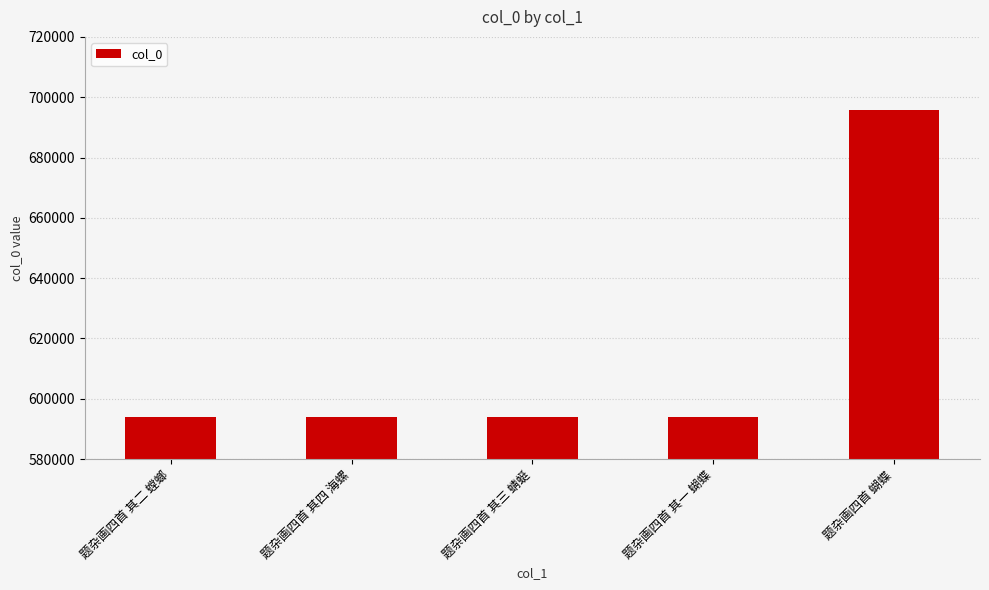

What is the change in value from 题杂画四首 其三 蜻蜓 to 题杂画四首 其一 蝴蝶?

-2